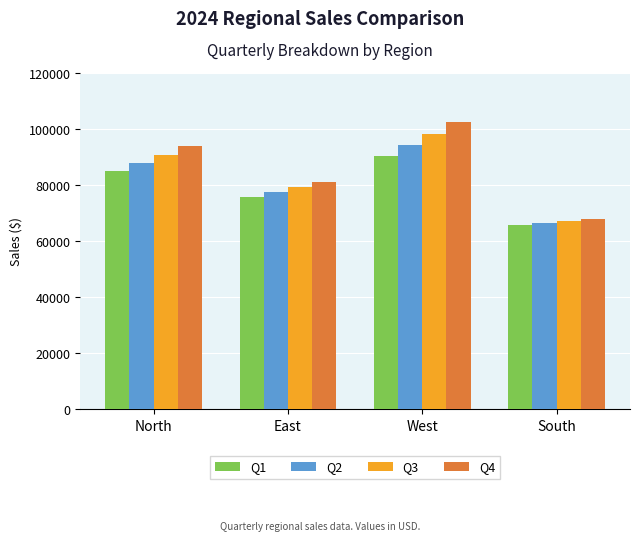

True or false: Q1 has a value of 161933.0 at West.

False